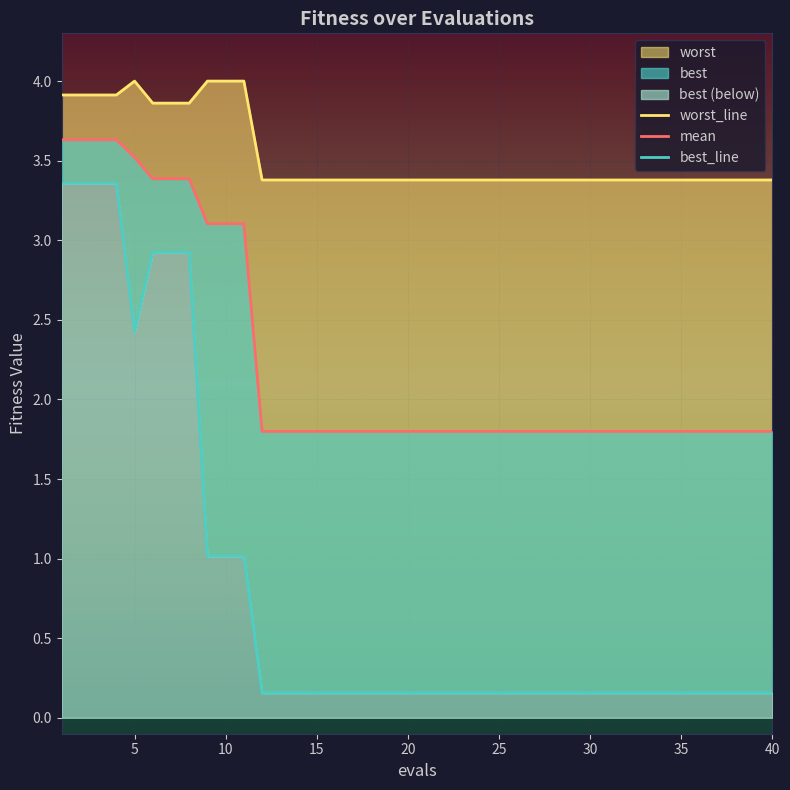

What is the value of the worst_line point at the 39th from the left?

3.4